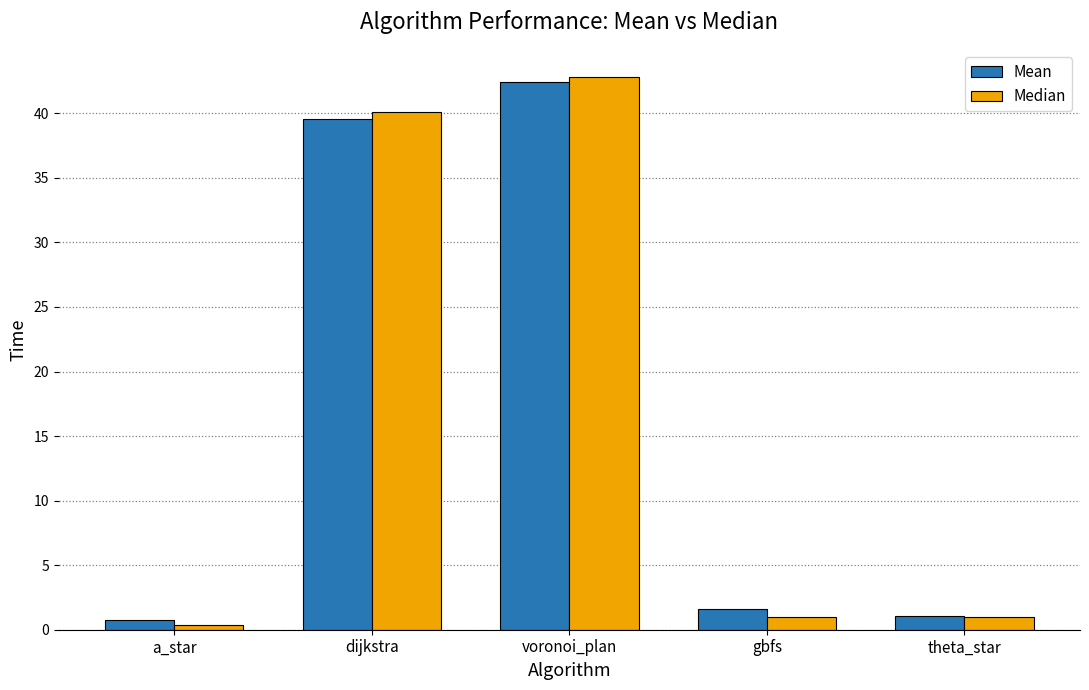

True or false: Mean has a value of 39.6 at dijkstra.

True